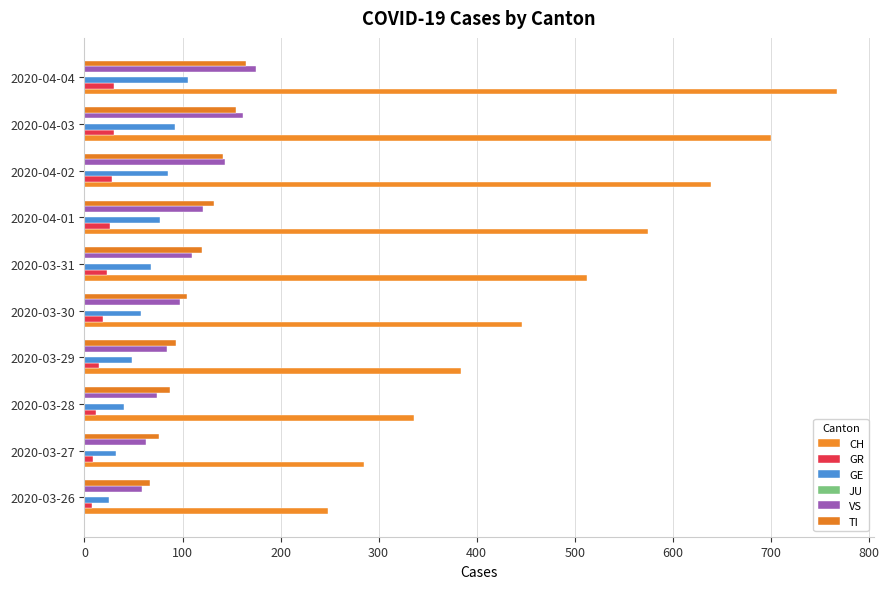

At how many categories does at least one series exceed 567?

4